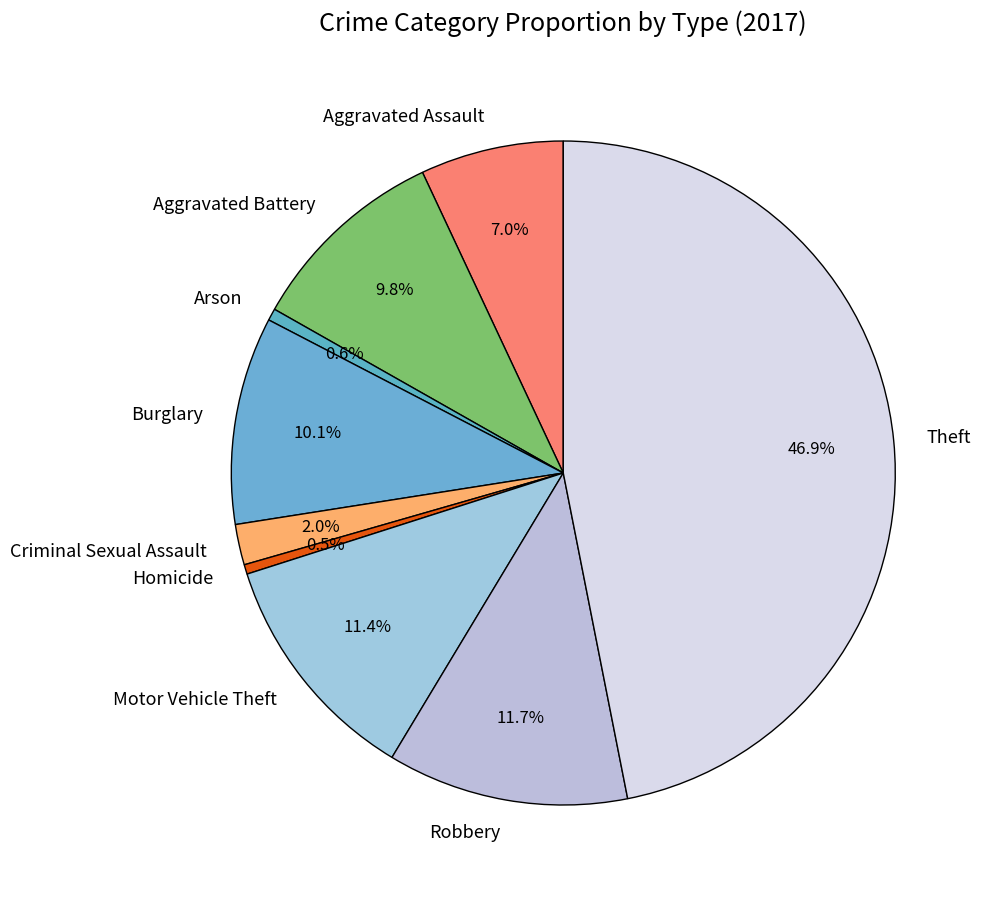

To the nearest percent, what is the combined percentage of Aggravated Assault and Motor Vehicle Theft?

18%